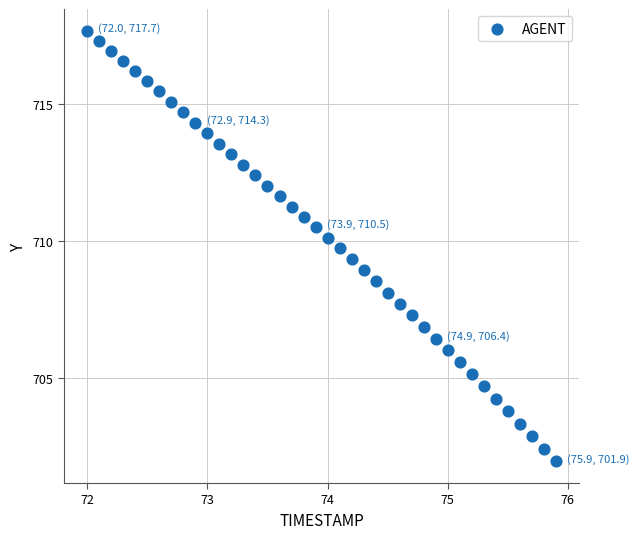

What is the range of X values (max minus min)?

3.9